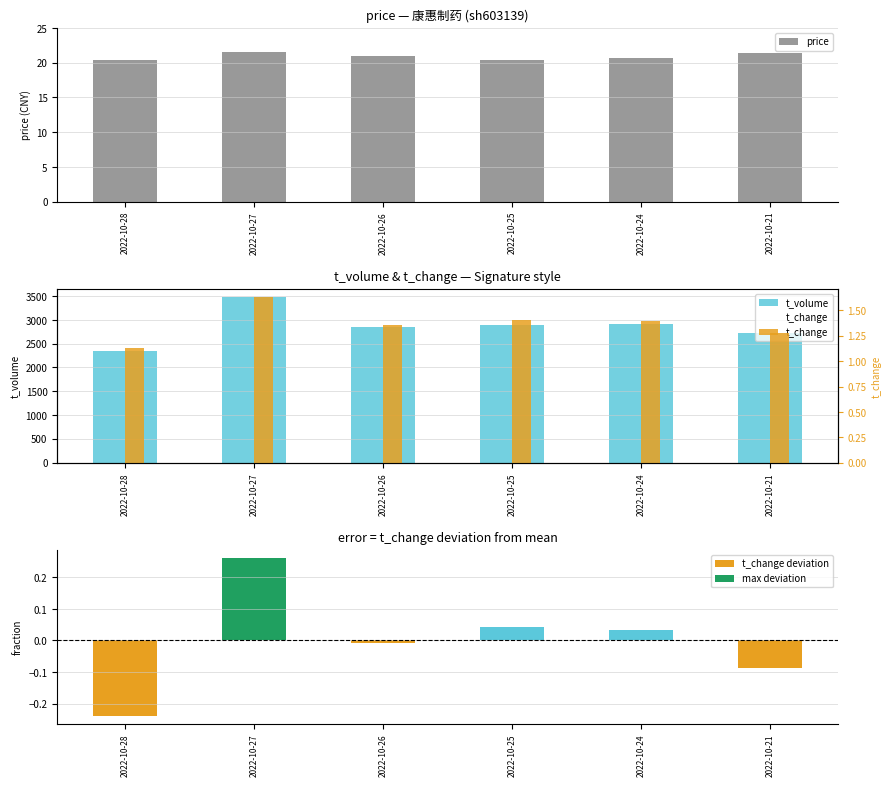

What is the lowest value of the t_change series?

1.1